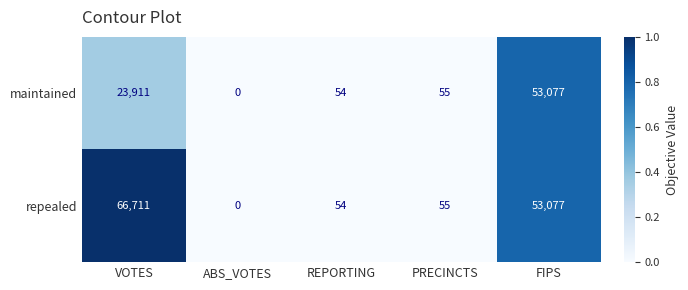

The repealed series shows 24570 at ABS_VOTES. True or false?

False